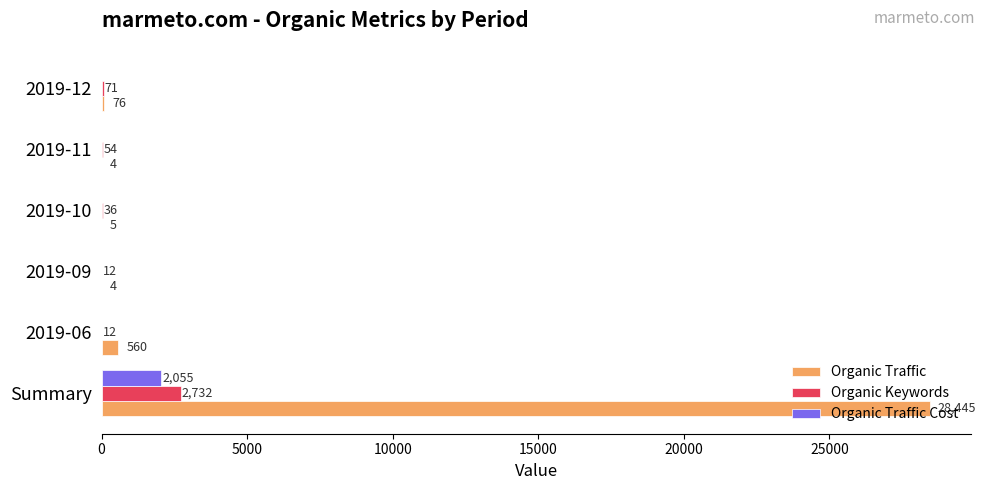

True or false: Organic Keywords has a value of 12 at 2019-09.

True